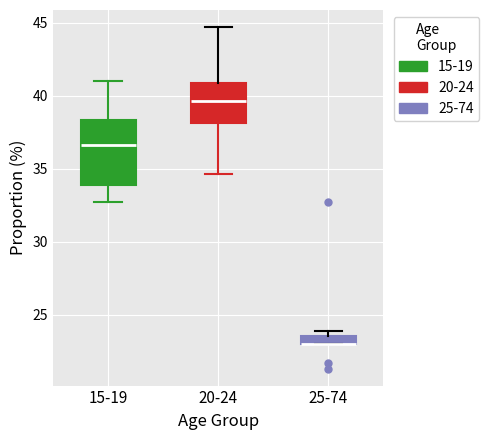

Where is the lower edge of the box for 25-74 on the y-axis? The values are not printed on the chart, so give them approximately, as read against the axis.

23.0